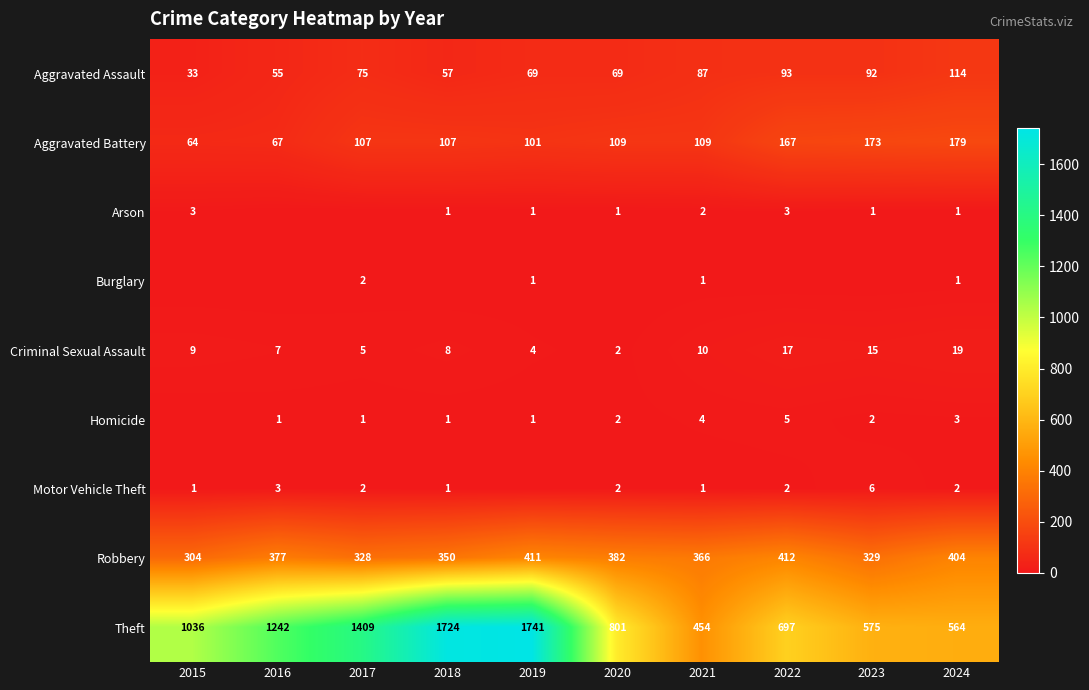

What is the difference between the Theft values at 2015 and 2020?

235